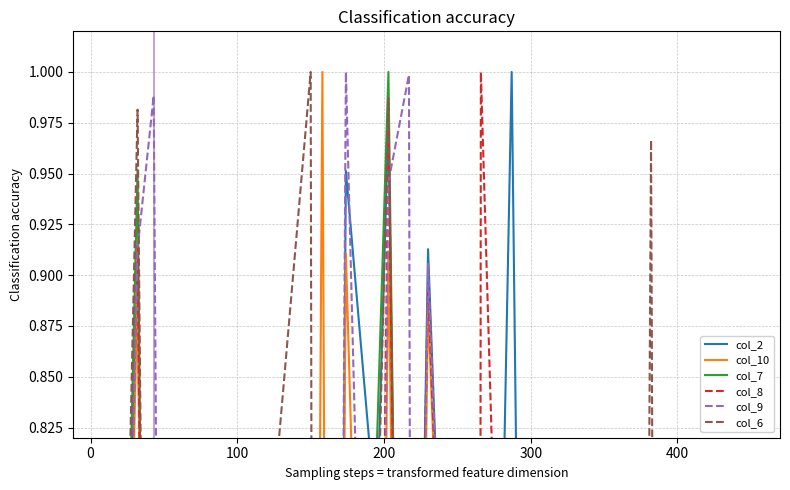

Is it true that col_10 equals 0.4 at 25?

False